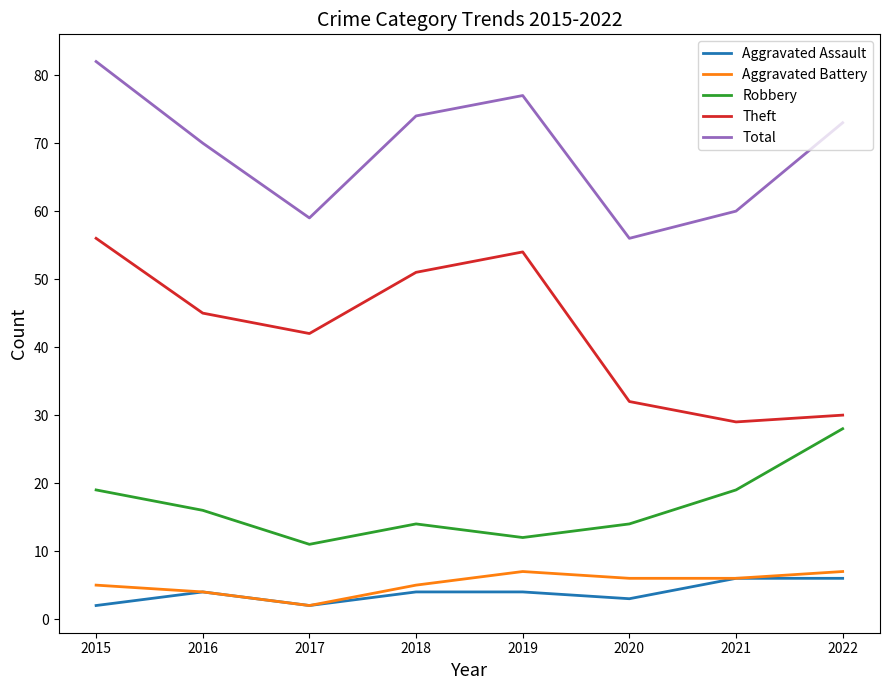

What is the greatest value displayed?

82